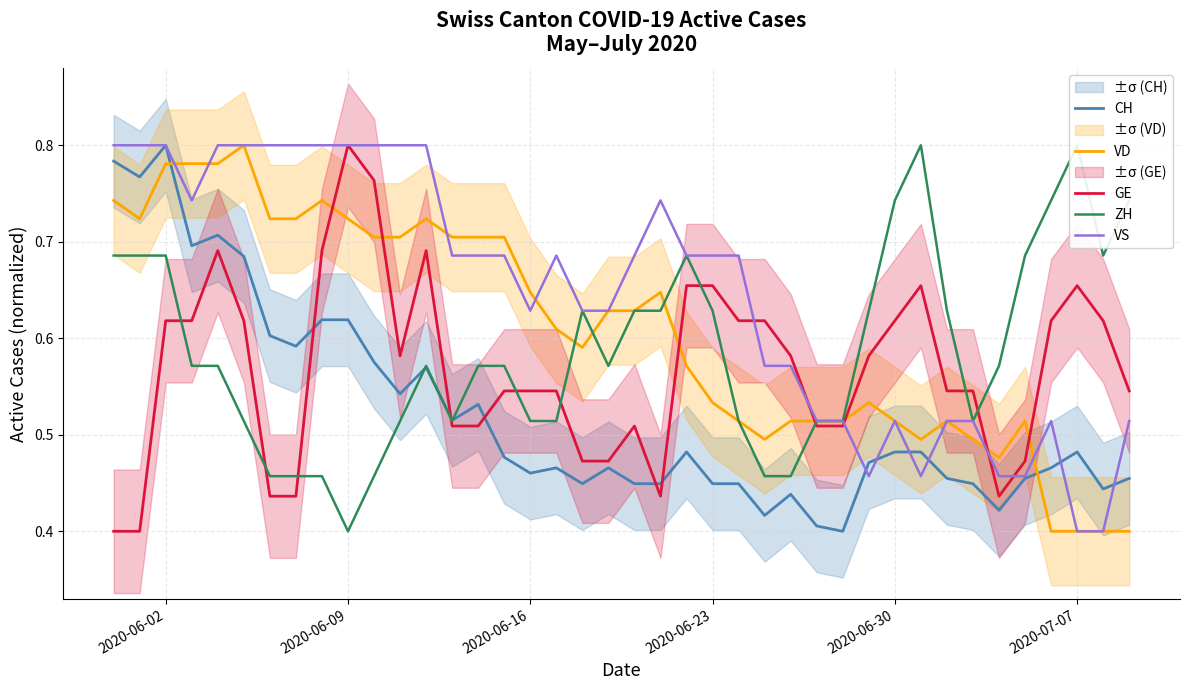

True or false: ZH has more than 0 interior local peaks.

True